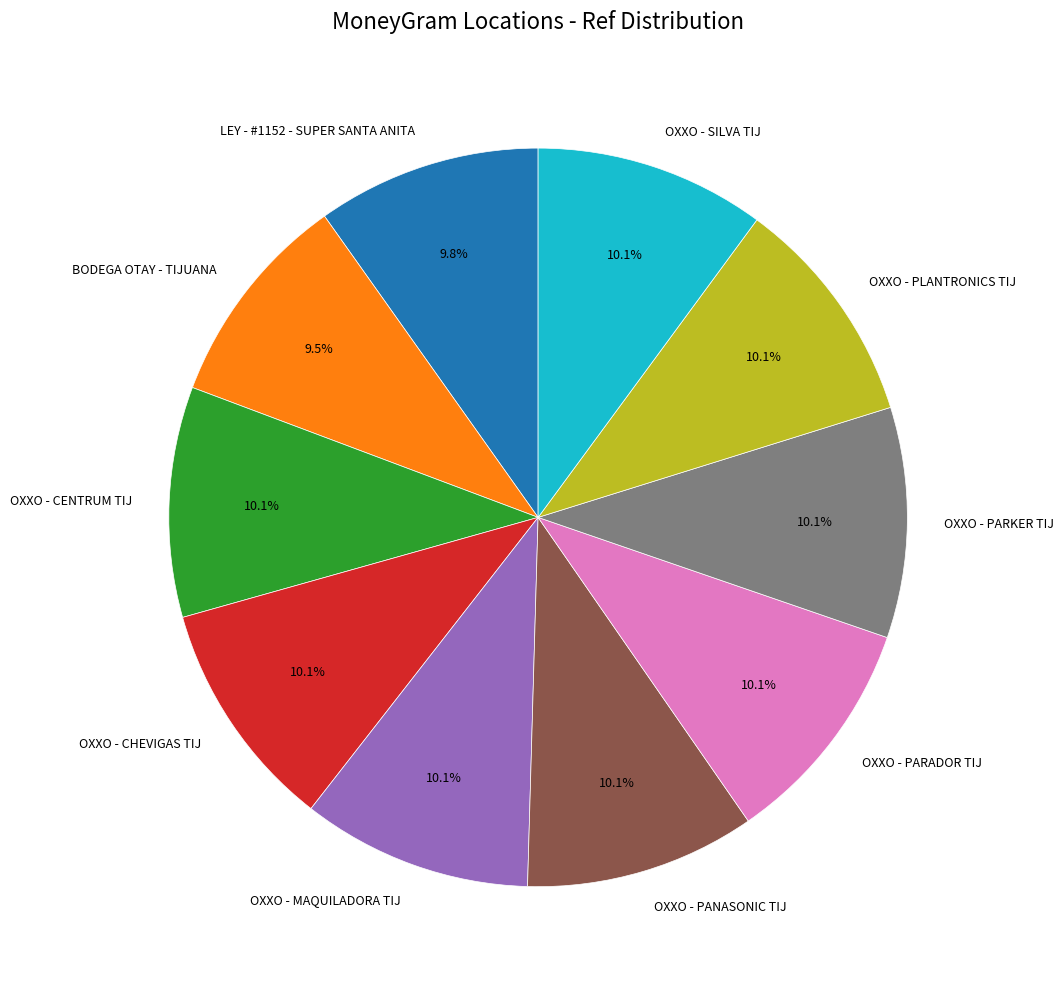

What percentage is NOT represented by OXXO - MAQUILADORA TIJ?

89.9%